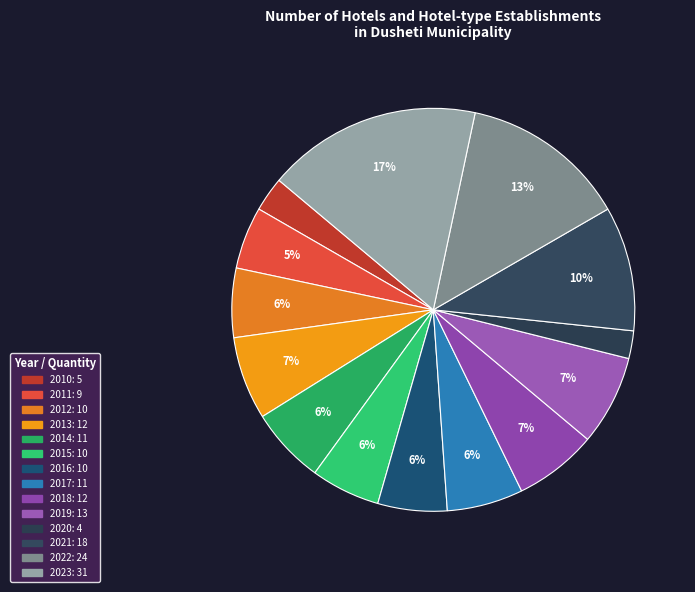

Does 2023 represent more than half of the total?

No